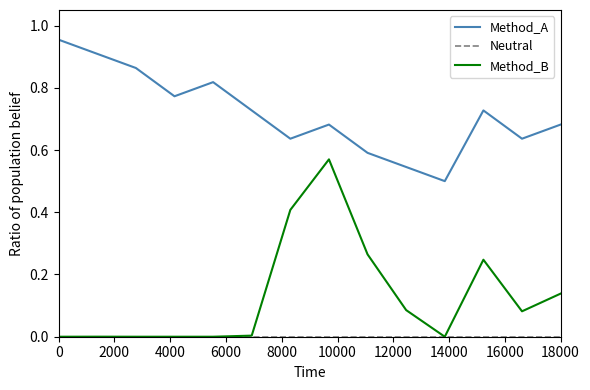

Which series has the largest total across all categories?

Method_A